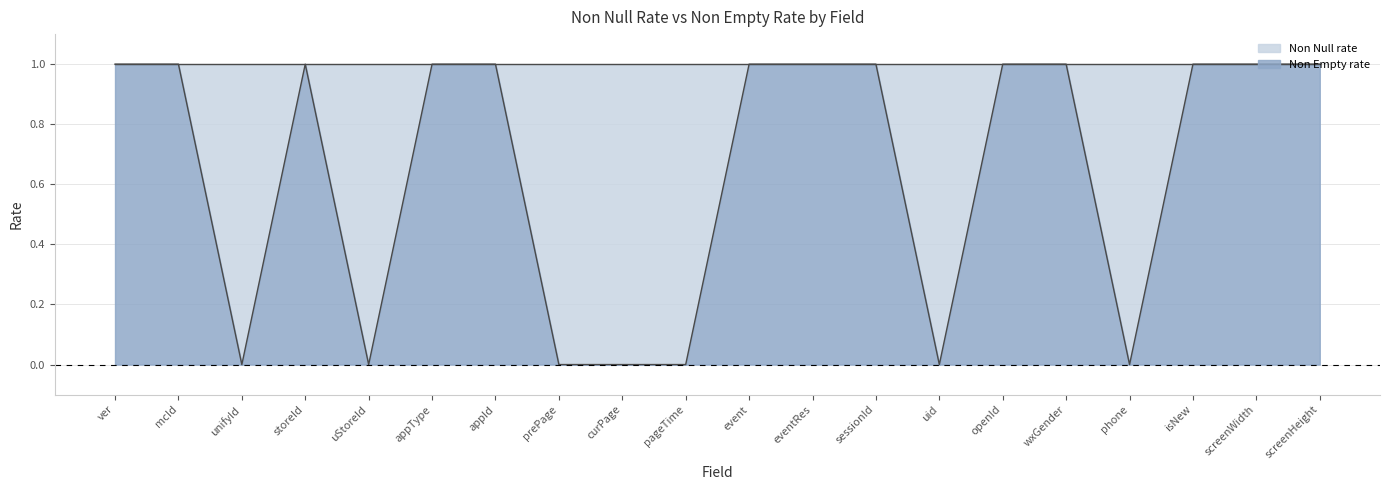

List the labels in order of value, largest first.

ver, mcId, storeId, appType, appId, event, eventRes, sessionId, openId, wxGender, isNew, screenWidth, screenHeight, unifyId, uStoreId, prePage, curPage, pageTime, uid, phone